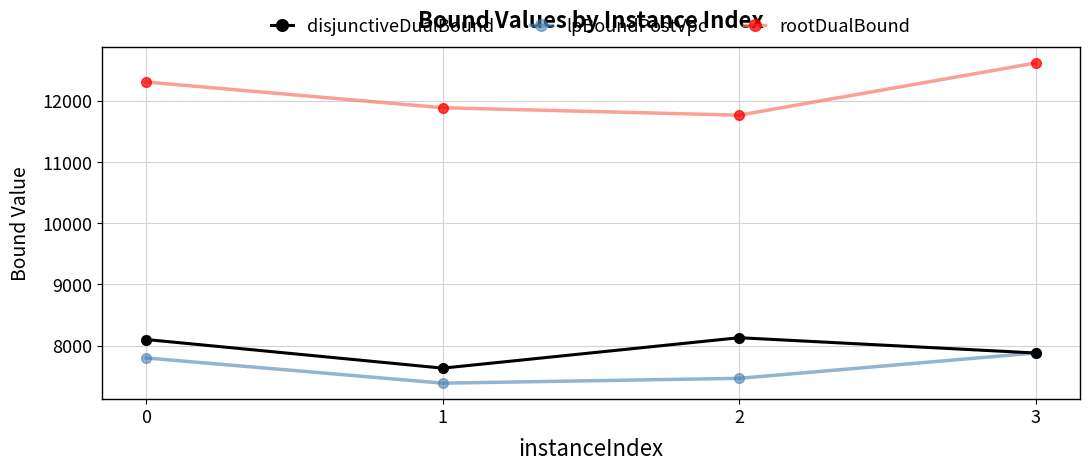

At how many categories does at least one series exceed 9223?

4